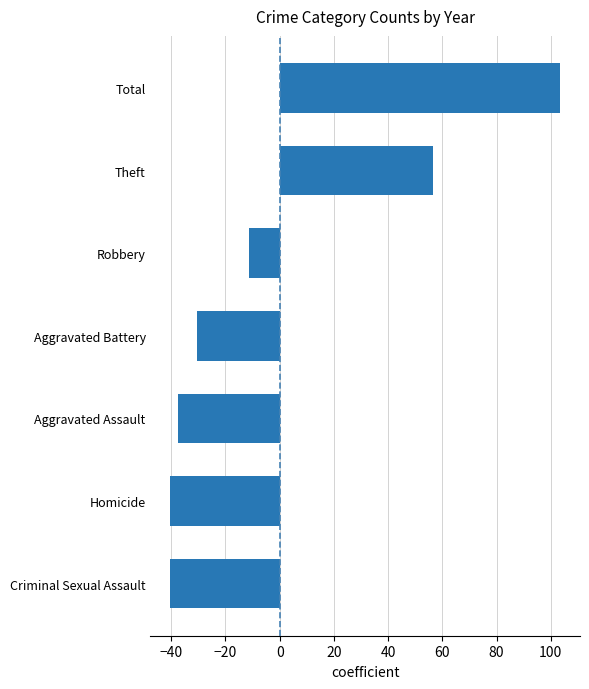

What is the greatest value displayed?

103.6